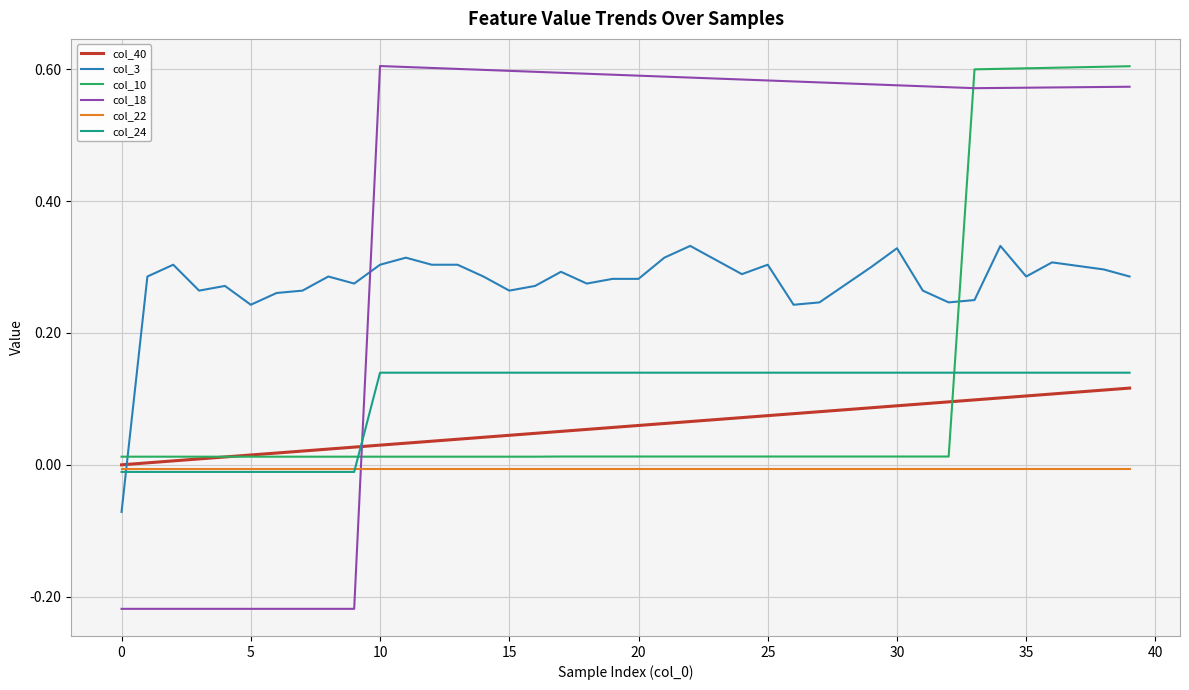

True or false: col_22 and col_10 cross at least once.

False